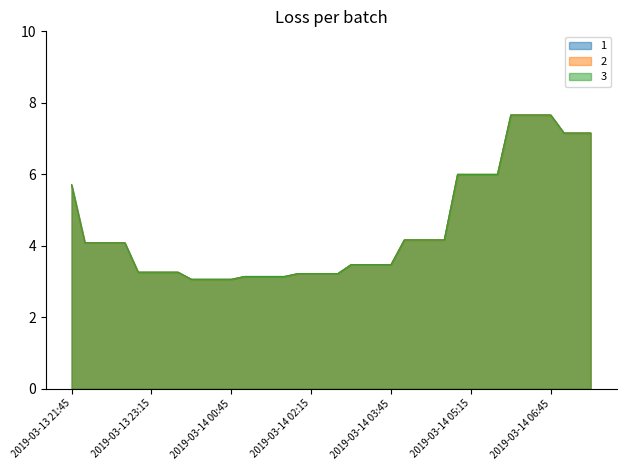

At which category is the sum across all series the highest?

2019-03-14 06:00